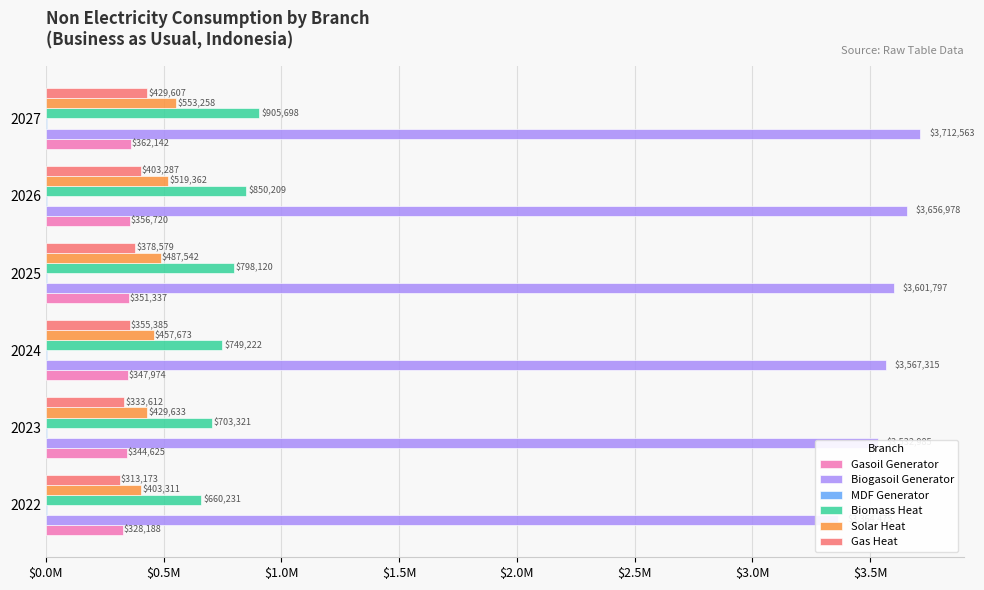

The Gas Heat series shows 435531.1 at 2022. True or false?

False